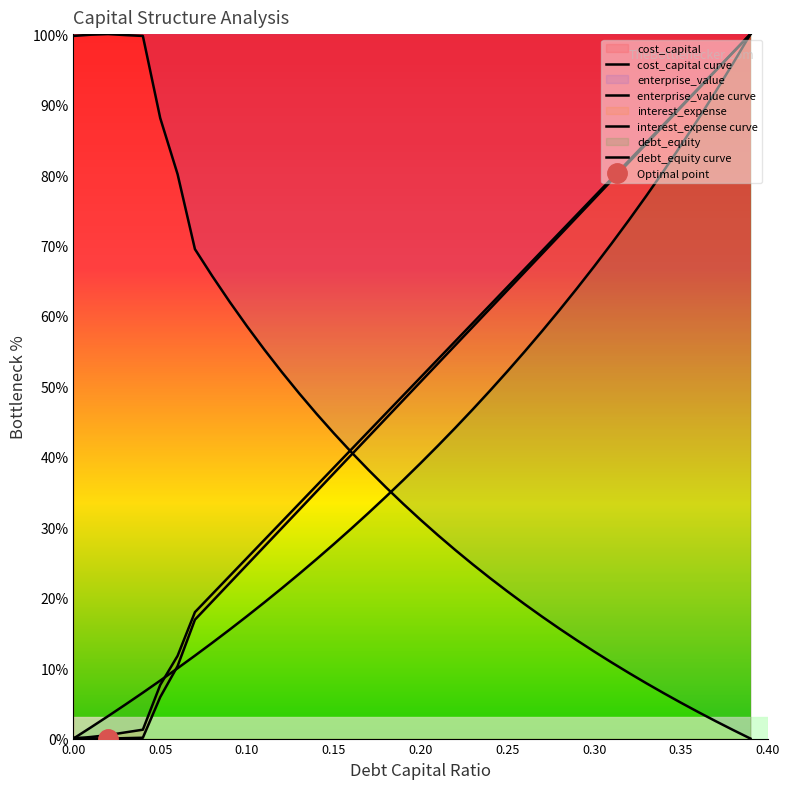

At which category does the chart reach its peak across all series?

39